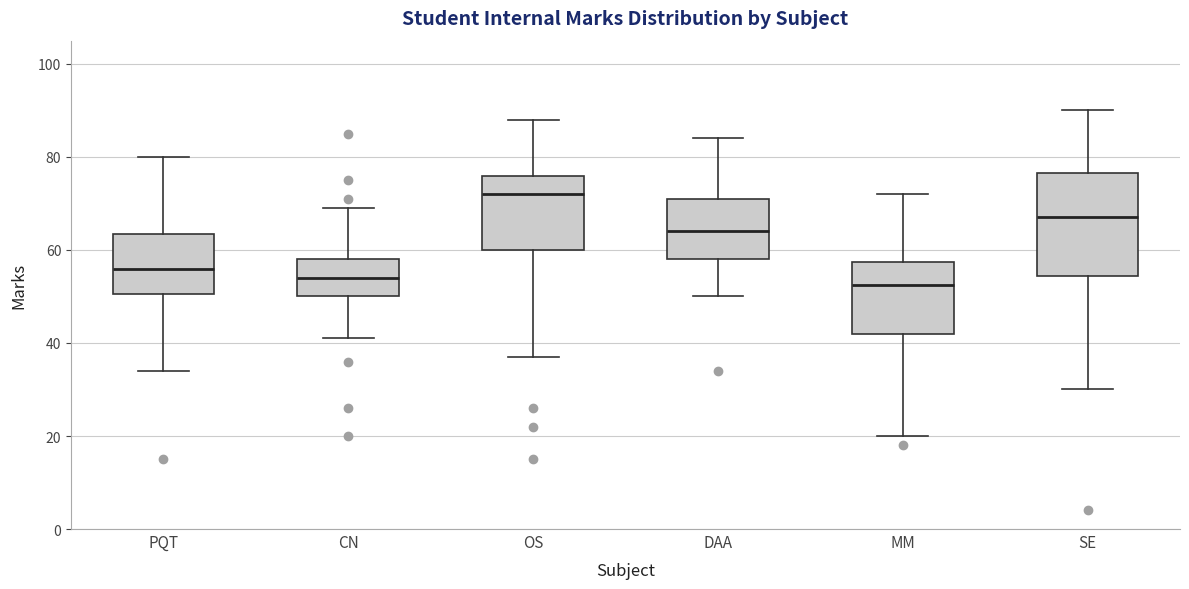

Reading left to right, transcribe this box plot: for each box, give where its median line is, the range the box spans, and where its two whiskers end, as read against the y-axis. The values are not printed on the chart, so give them approximately, as read against the axis.

PQT: median 56, box 50 to 64, whiskers 34 to 80
CN: median 54, box 50 to 58, whiskers 42 to 70
OS: median 72, box 60 to 76, whiskers 38 to 88
DAA: median 64, box 58 to 72, whiskers 50 to 84
MM: median 52, box 42 to 58, whiskers 20 to 72
SE: median 68, box 54 to 76, whiskers 30 to 90